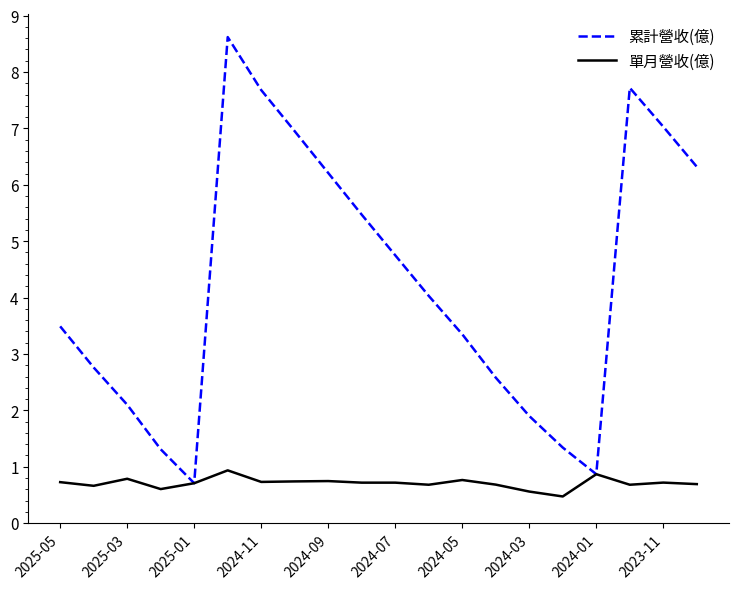

Which series has the widest spread of values?

累計營收(億)